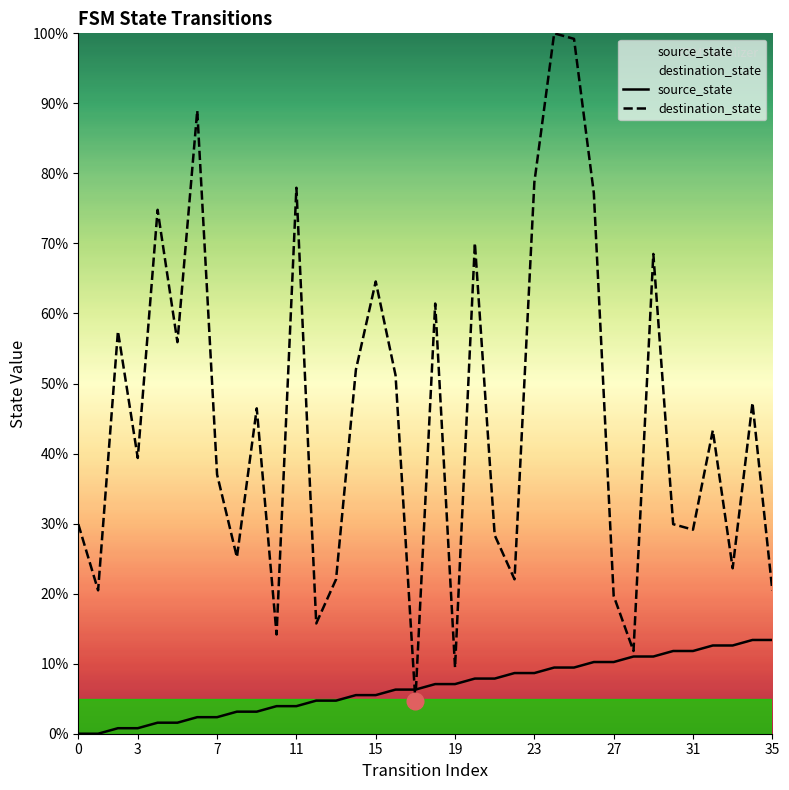

Does the chart display data point markers on the line(s)?

No